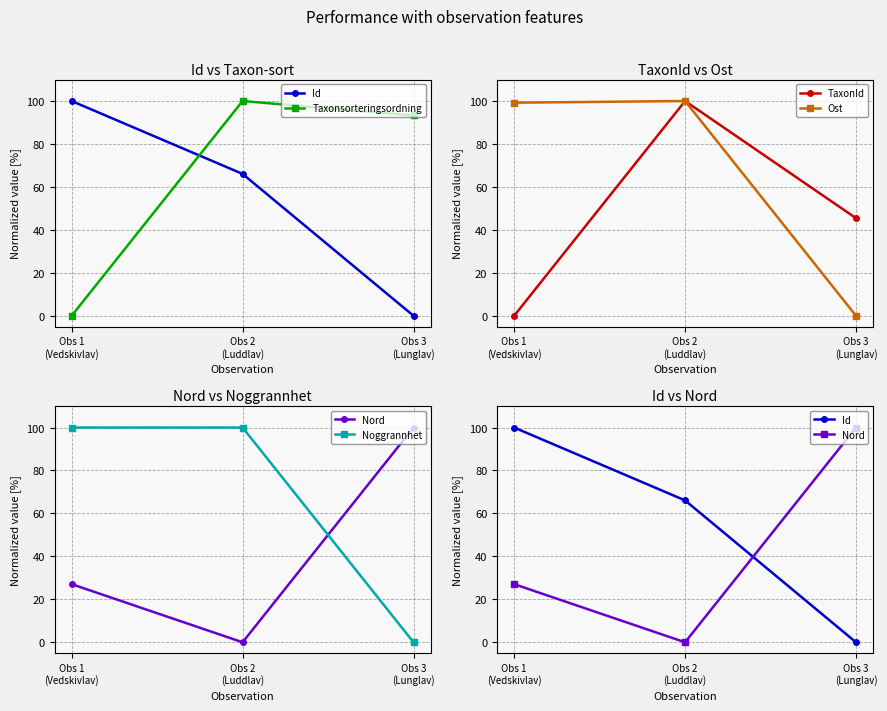

What is the difference between the maximum and minimum values in the Noggrannhet series?

100.0